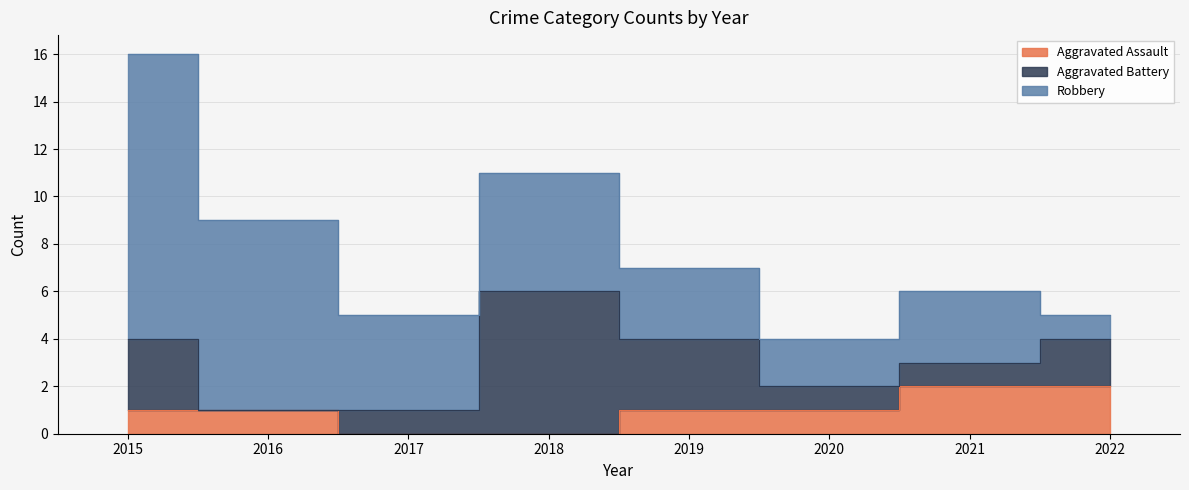

After their last crossing, which series has the higher values: Robbery or Aggravated Assault?

Aggravated Assault